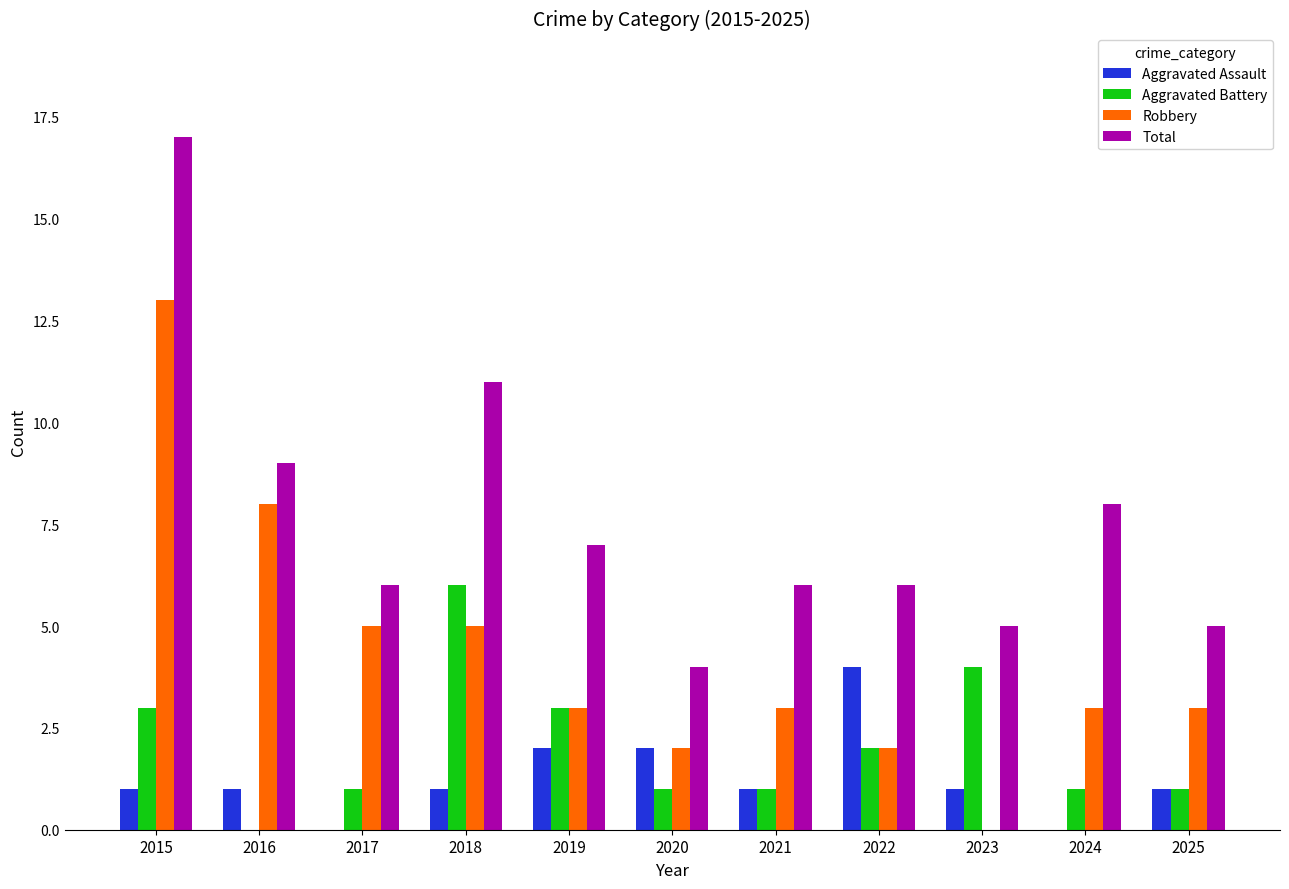

Reading right to left, what are all the values shown in this chart?

Aggravated Assault: 2025=1	2024=0	2023=1	2022=4	2021=1	2020=2	2019=2	2018=1	2017=0	2016=1	2015=1
Aggravated Battery: 2025=1	2024=1	2023=4	2022=2	2021=1	2020=1	2019=3	2018=6	2017=1	2016=0	2015=3
Robbery: 2025=3	2024=3	2023=0	2022=2	2021=3	2020=2	2019=3	2018=5	2017=5	2016=8	2015=13
Total: 2025=5	2024=8	2023=5	2022=6	2021=6	2020=4	2019=7	2018=11	2017=6	2016=9	2015=17